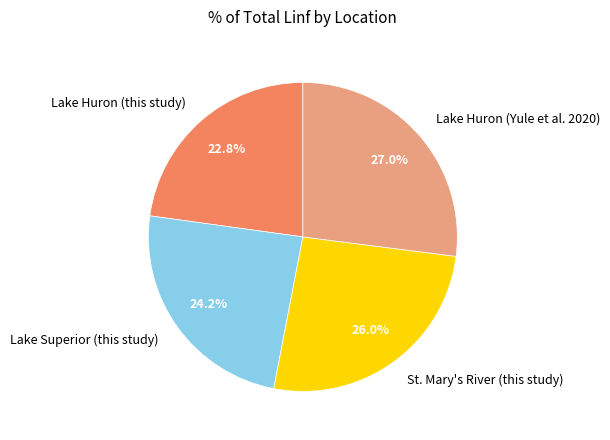

Is there a majority slice in this chart?

No